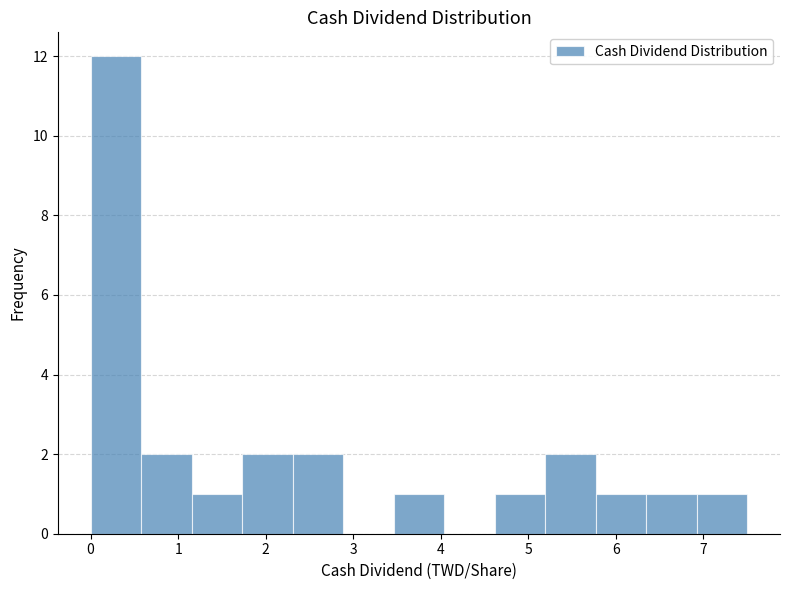

Over which range of the x-axis is the bar tallest?

0.0 to 0.6